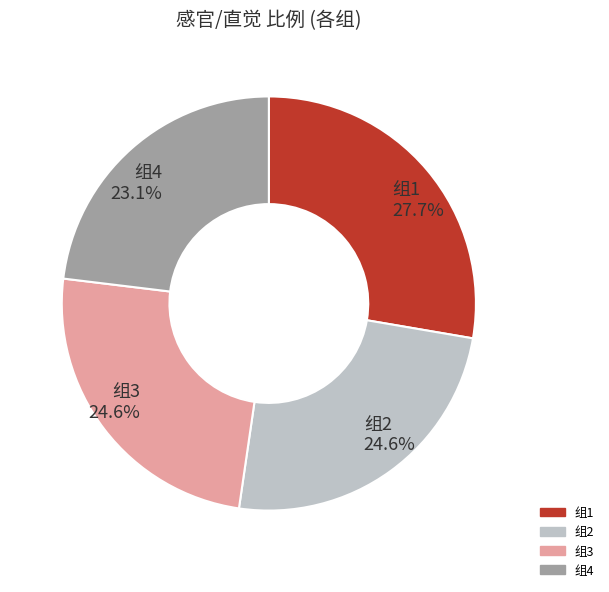

Count the number of slices in the pie.

4